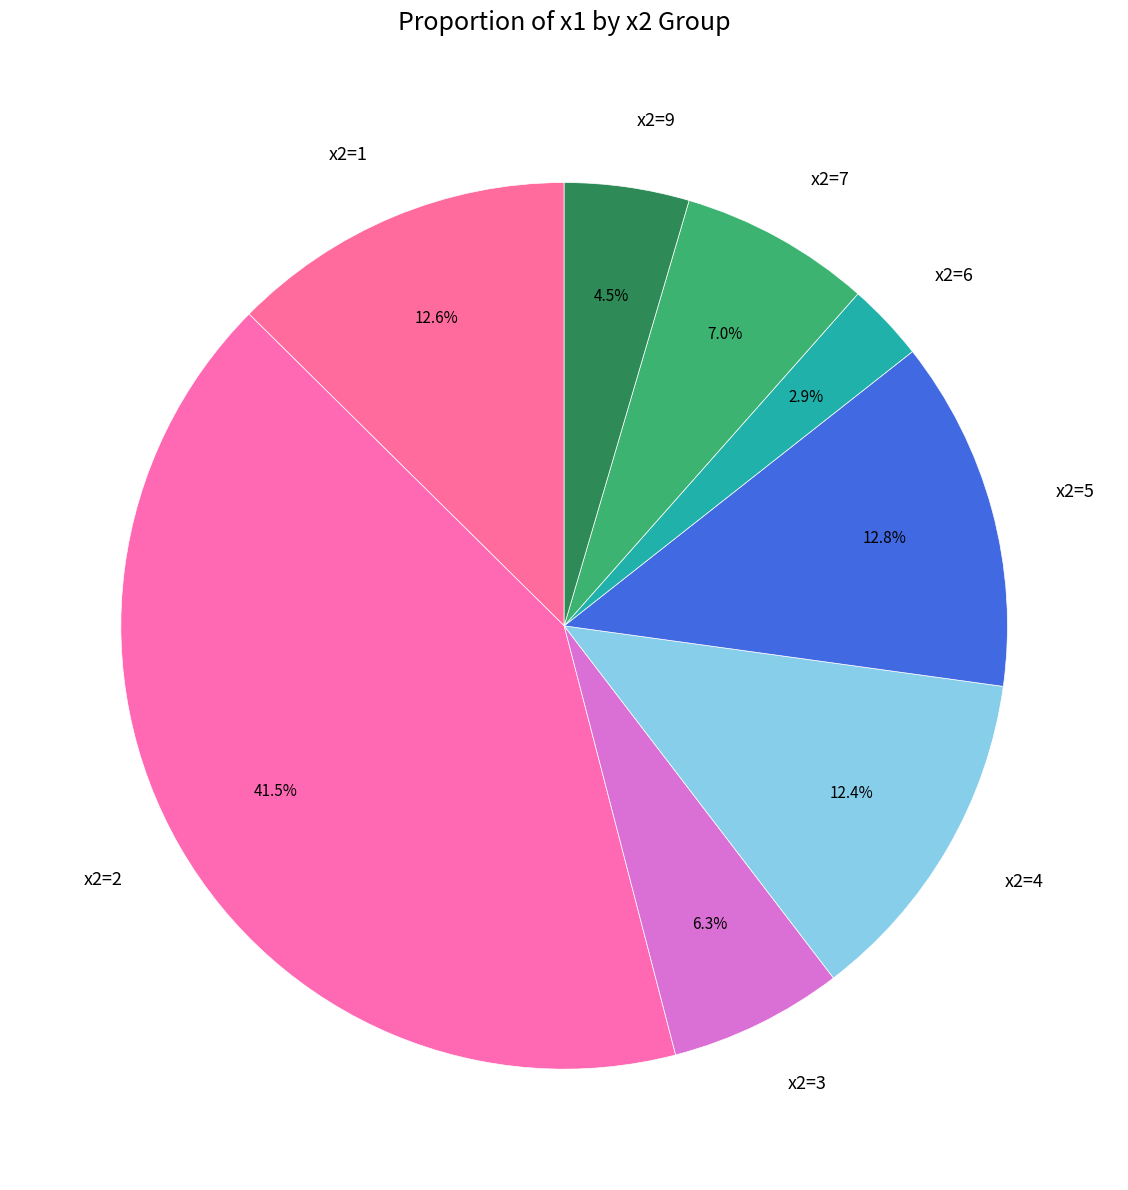

What percentage is NOT represented by x2=5?

87.2%